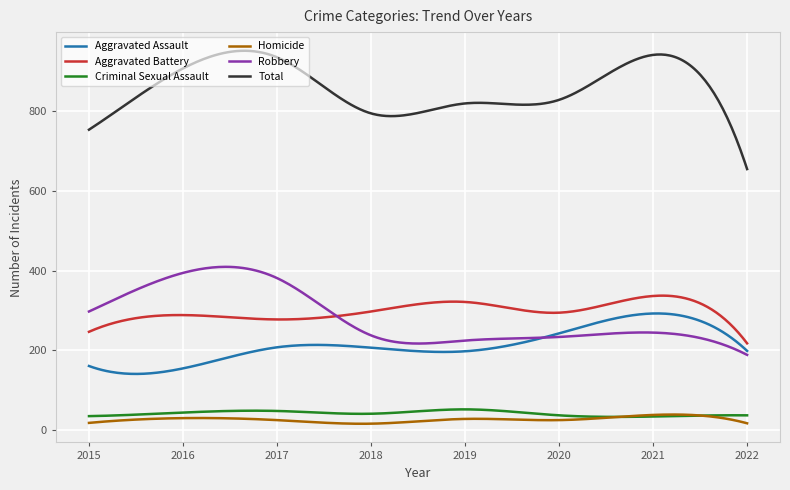

What is the smallest value displayed?

14.8